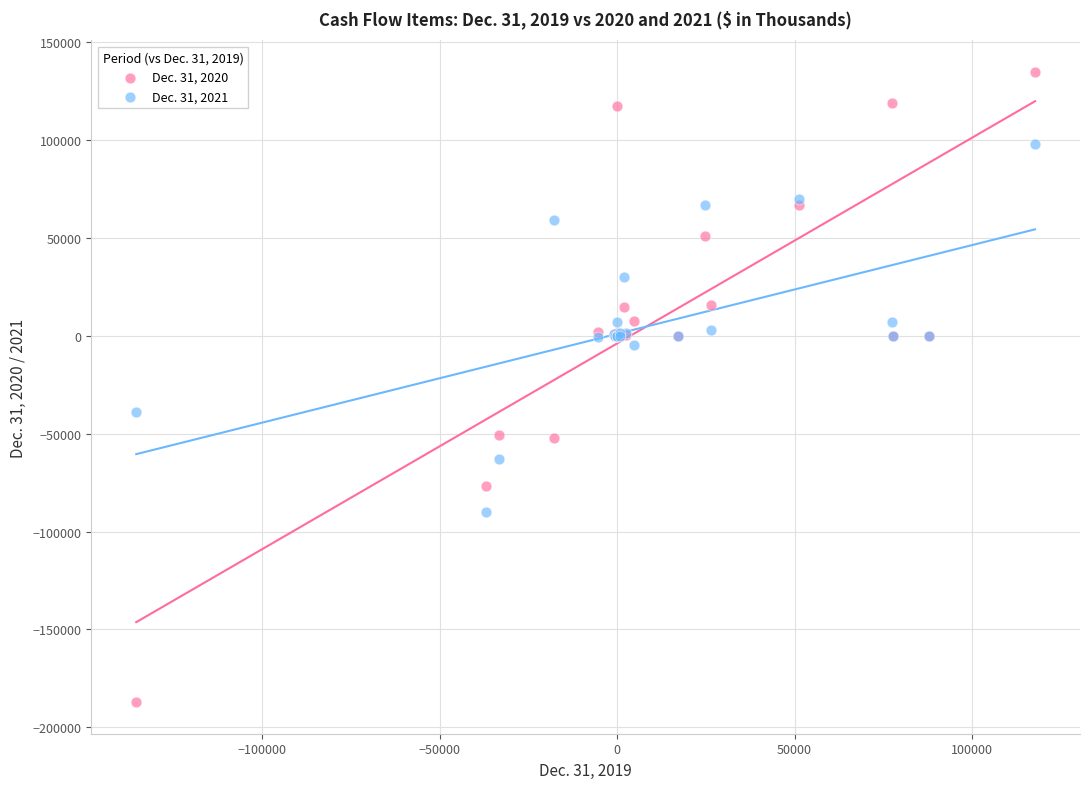

Which series has the largest Y range (max minus min)?

Dec. 31, 2020